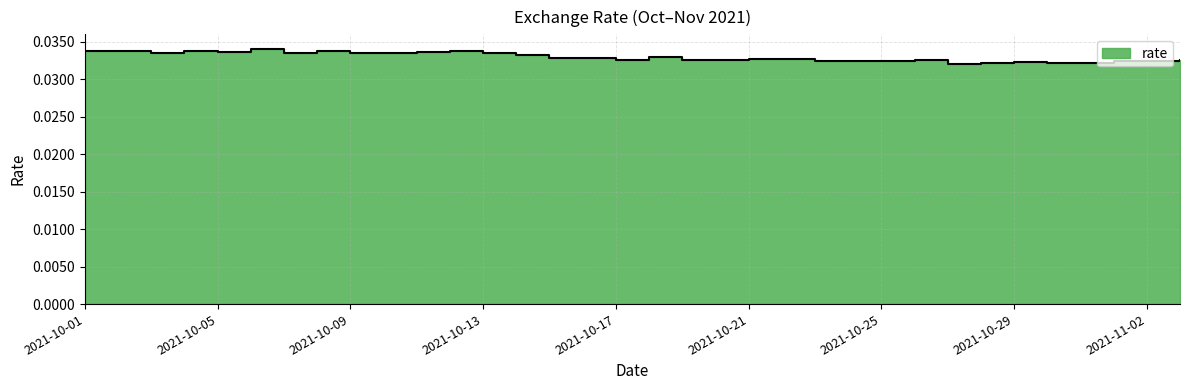

What is the sum of the values at 2021-10-31 and 2021-10-25?

0.1